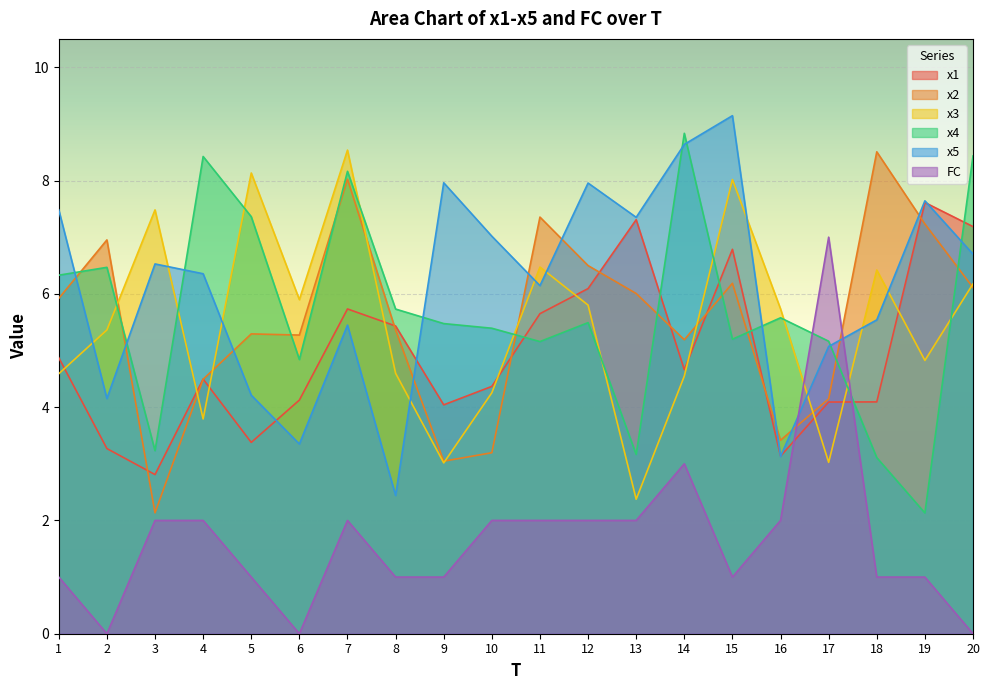

How many data points does each series have?

20